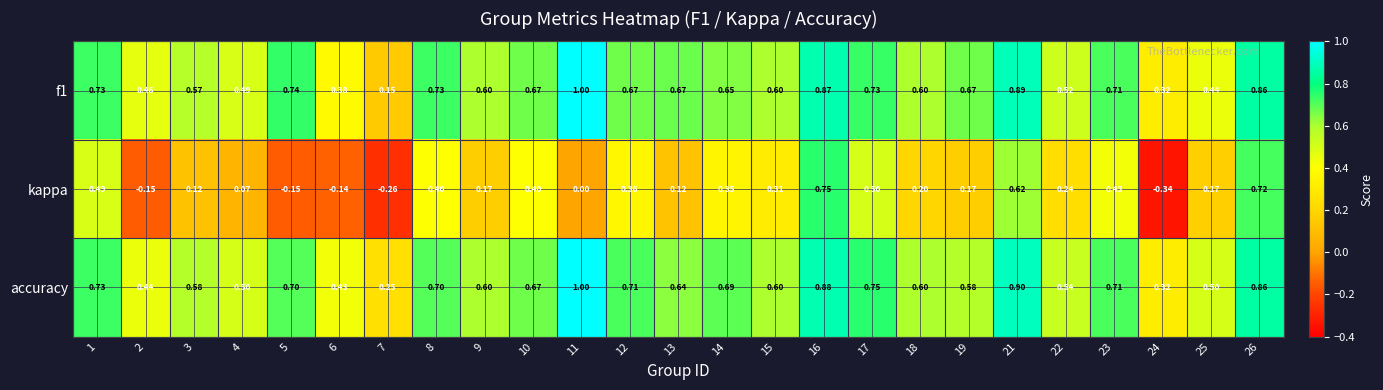

At 5, list the series in order from largest to smallest.

f1, accuracy, kappa